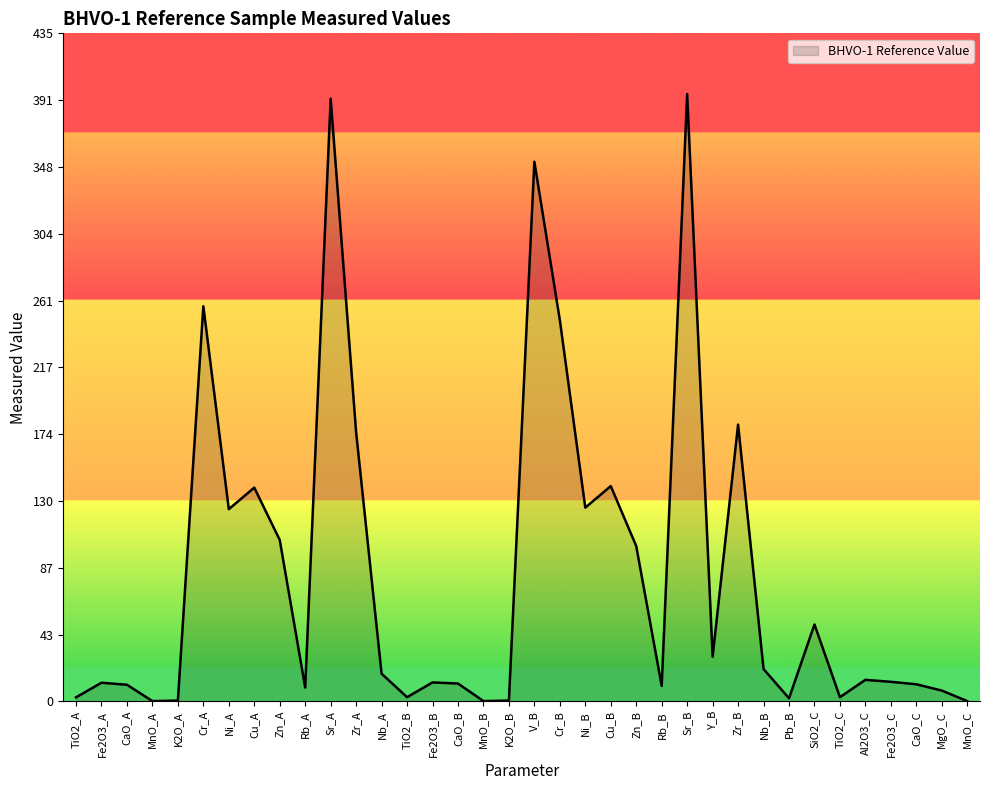

What is the difference between the values at Rb_A and Sr_A?

383.0